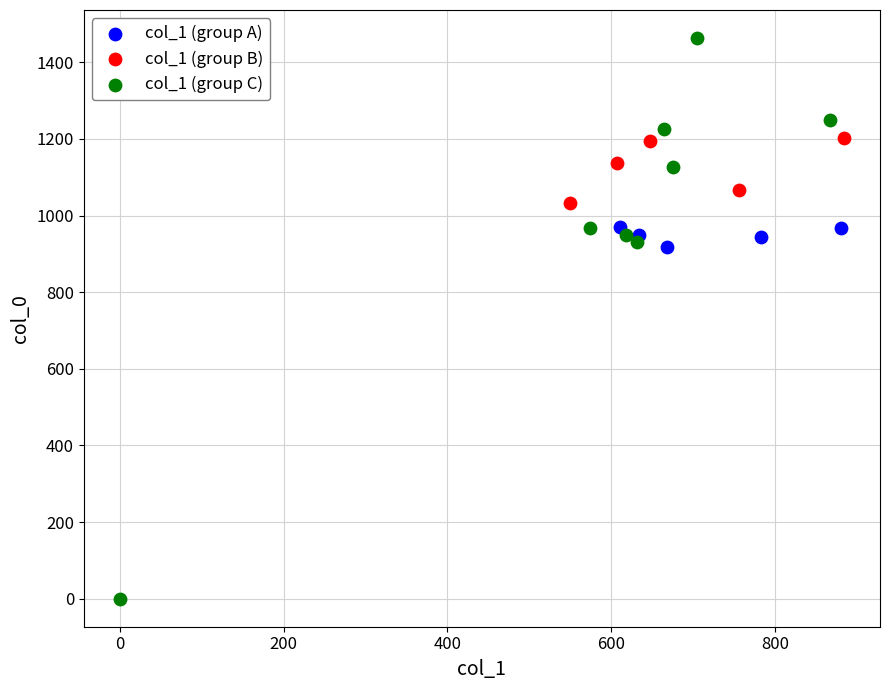

Which series reaches the minimum Y coordinate?

col_1 (group C)